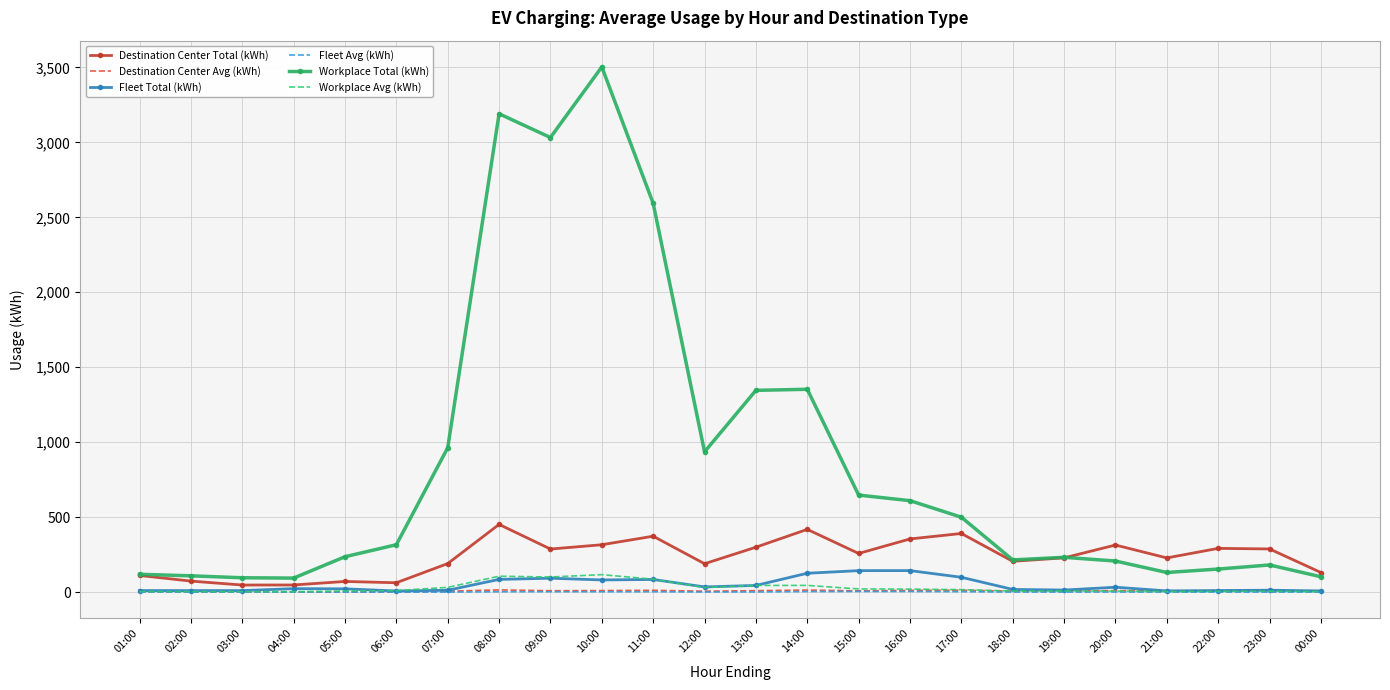

Is the value of Workplace Total (kWh) at 00:00 greater than the value of Fleet Avg (kWh) at 14:00?

Yes